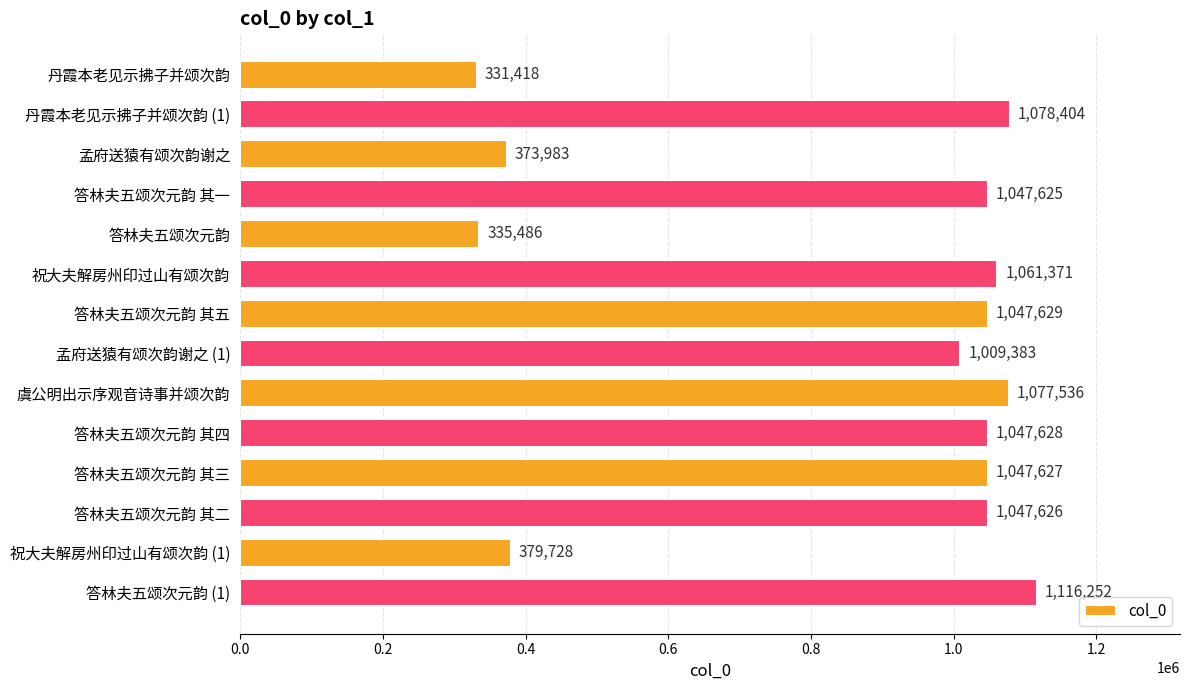

What is the change in value from 孟府送猿有颂次韵谢之 (1) to 答林夫五颂次元韵 其四?

+38245